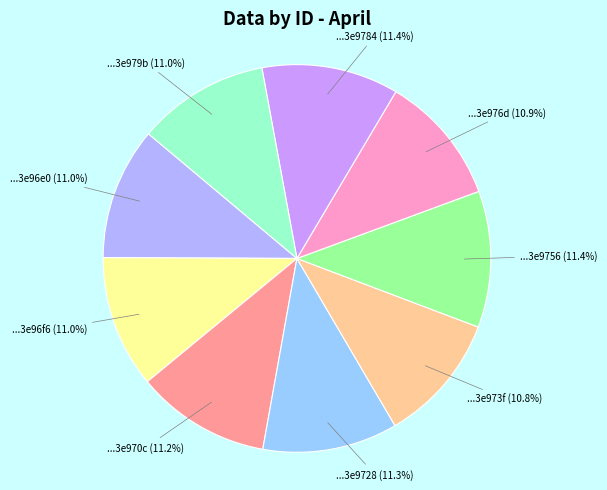

How many segments does this pie chart have?

9